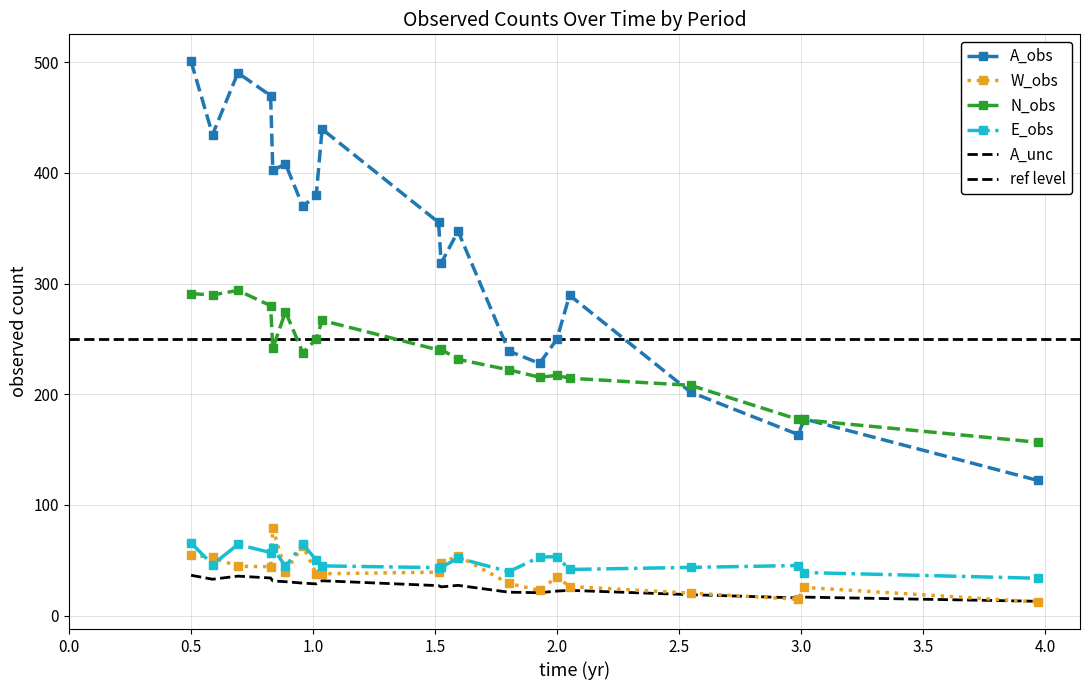

Which series has the widest spread of values?

A_obs